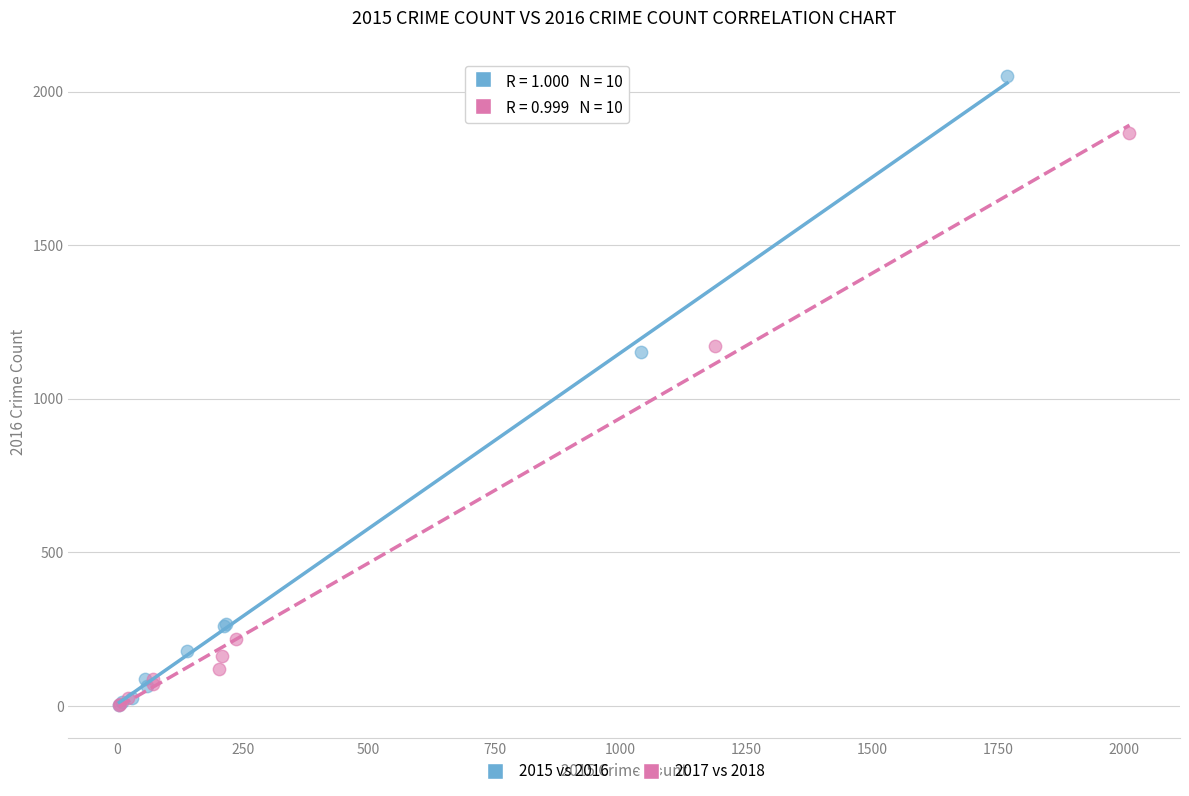

Which series has the largest Y range (max minus min)?

2015 vs 2016